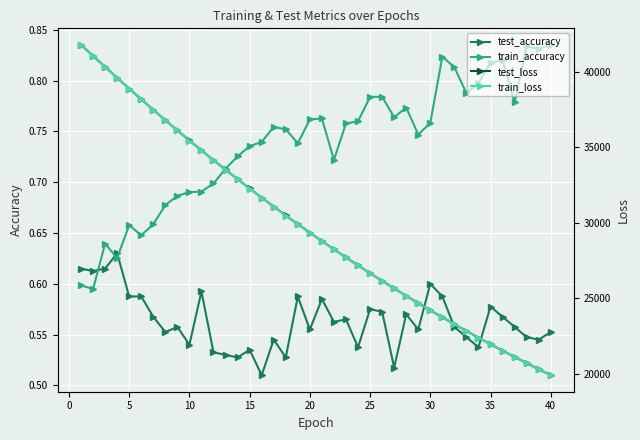

Reading left to right, extract all data points from this chart.

test_accuracy: 0.6	0.6	0.6	0.6	0.6	0.6	0.6	0.6	0.6	0.5	0.6	0.5	0.5	0.5	0.5	0.5	0.5	0.5	0.6	0.6	0.6	0.6	0.6	0.5	0.6	0.6	0.5	0.6	0.6	0.6	0.6	0.6	0.5	0.5	0.6	0.6	0.6	0.5	0.5	0.6
train_accuracy: 0.6	0.6	0.6	0.6	0.7	0.6	0.7	0.7	0.7	0.7	0.7	0.7	0.7	0.7	0.7	0.7	0.8	0.8	0.7	0.8	0.8	0.7	0.8	0.8	0.8	0.8	0.8	0.8	0.7	0.8	0.8	0.8	0.8	0.8	0.8	0.8	0.8	0.8	0.8	0.8
test_loss: 41784.5	41050.0	40323.9	39599.7	38884.2	38179.4	37481.2	36793.3	36115.8	35449.0	34793.6	34146.0	33510.3	32884.4	32269.6	31663.1	31068.0	30482.6	29907.5	29341.5	28786.5	28240.8	27703.9	27176.4	26657.6	26148.9	25648.8	25157.9	24675.7	24201.4	23735.4	23277.7	22828.8	22388.0	21954.9	21529.4	21112.5	20701.8	20299.2	19903.6
train_loss: 41782.3	41048.8	40320.7	39596.2	38880.9	38176.0	37477.4	36789.8	36112.3	35445.3	34789.0	34142.3	33506.2	32880.4	32265.4	31659.6	31064.5	30479.3	29904.3	29338.7	28783.1	28237.5	27700.4	27173.2	26654.8	26145.8	25646.0	25154.8	24672.5	24198.4	23732.4	23275.2	22826.3	22385.3	21952.2	21526.9	21109.7	20699.2	20296.5	19901.2